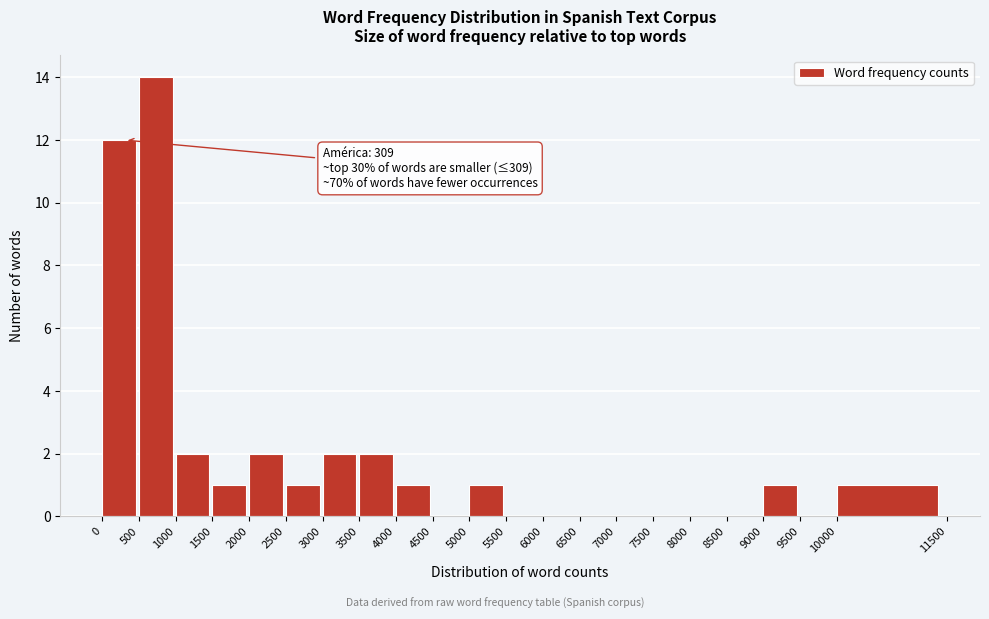

Which range on the x-axis has the tallest bar?

500 to 1000